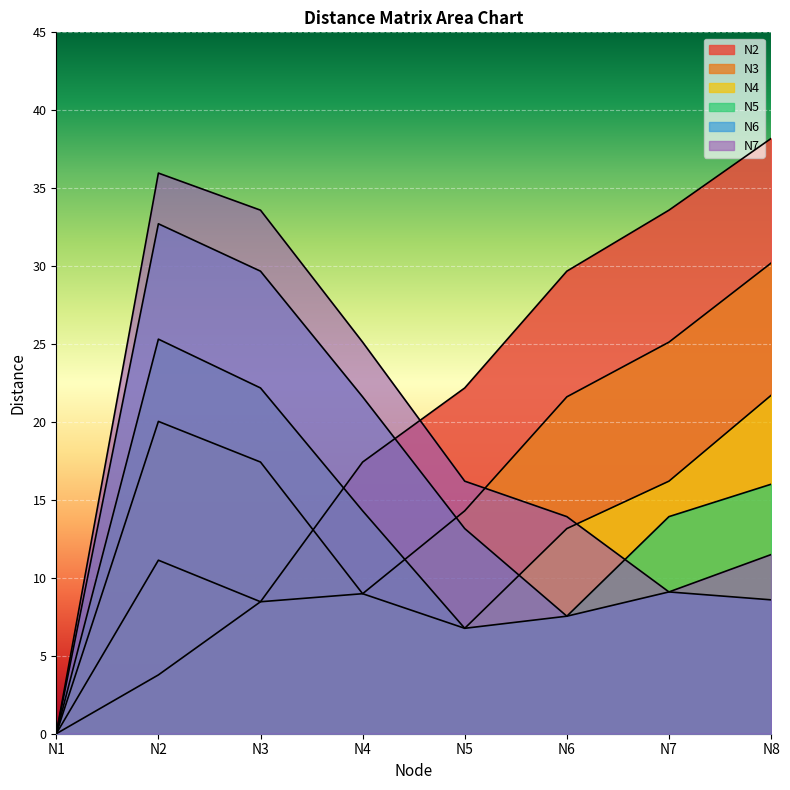

What is the average value of the N3 series?

15.0